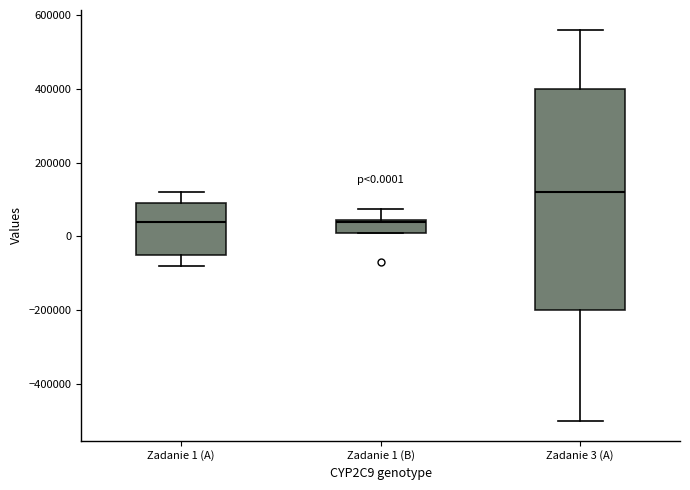

Which box has the highest median line?

Zadanie 3 (A)